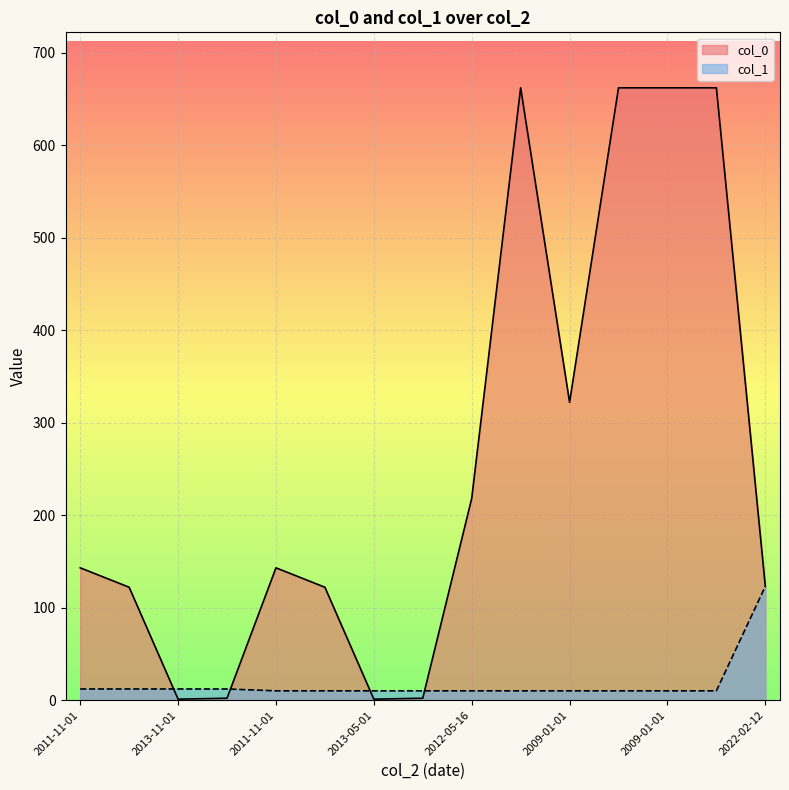

What is the smallest value displayed?

1